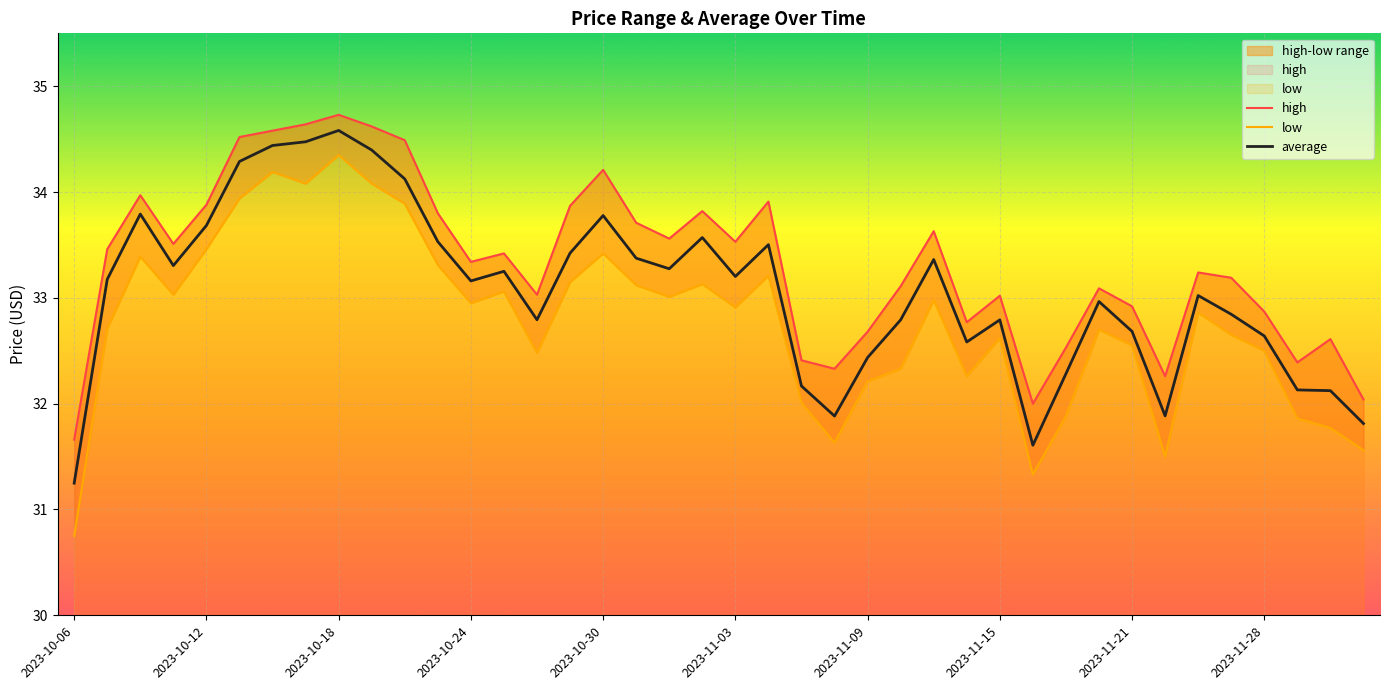

What is the value of the low point at the 5th from the left?

33.5